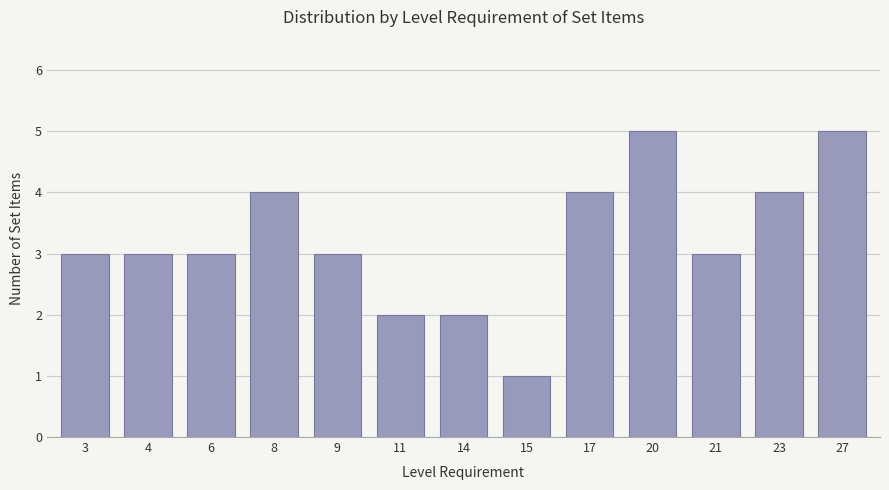

Which label corresponds to the smallest value in the chart?

15